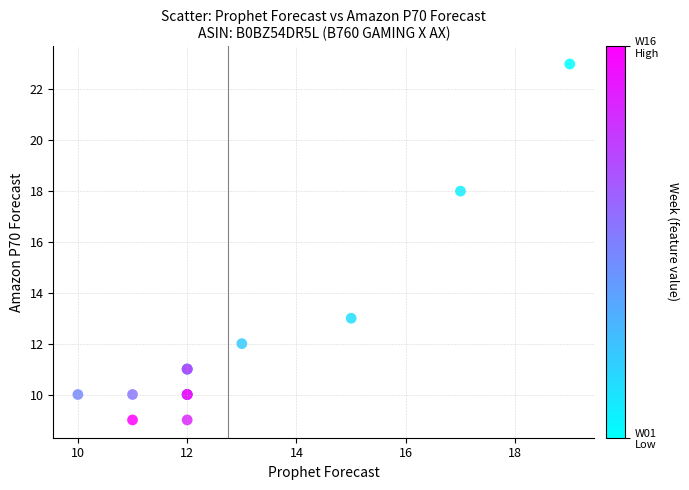

What Y value in the scatter plot is closest to 16?

18